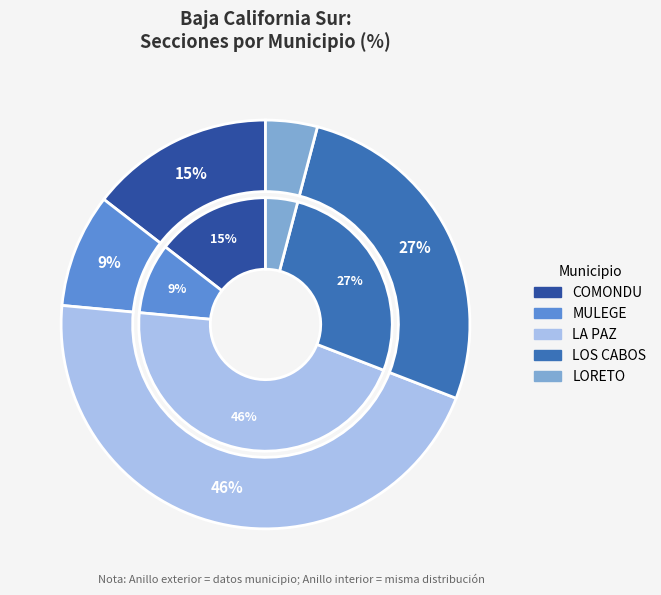

True or false: LOS CABOS accounts for 32% of the total.

False